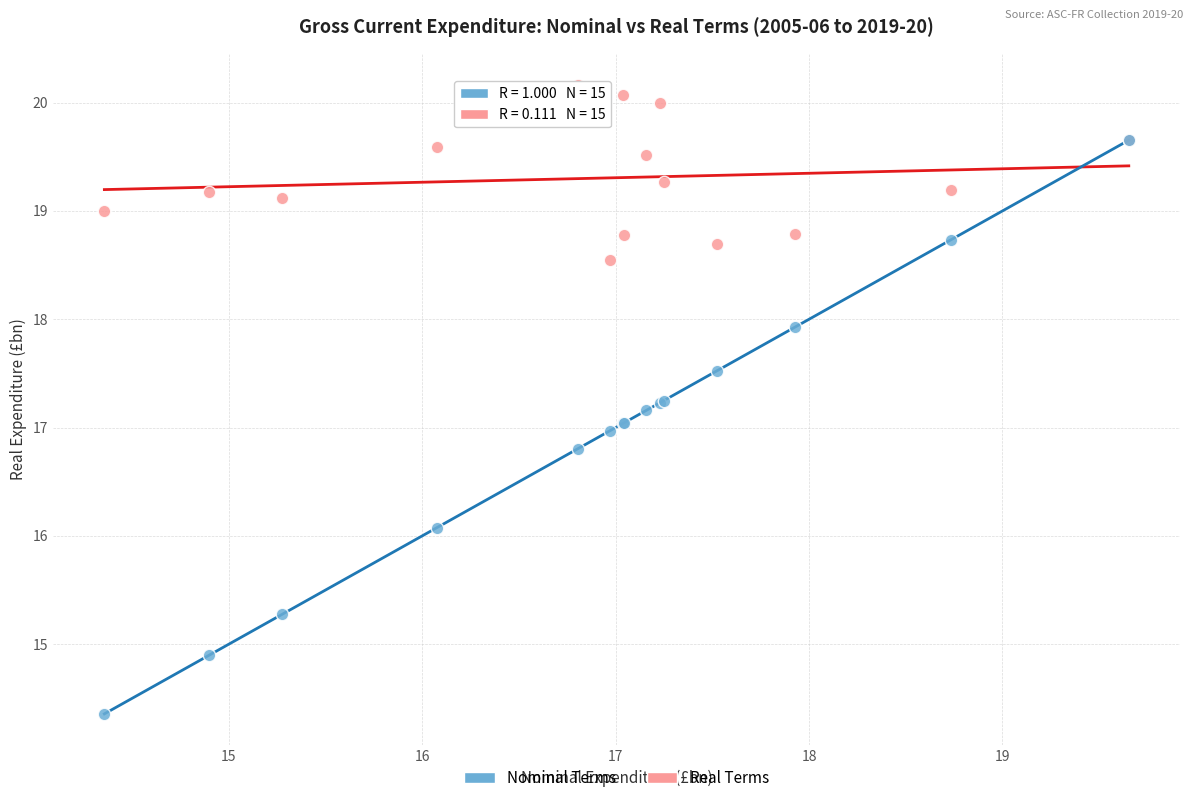

Which series reaches the minimum Y coordinate?

Nominal Terms